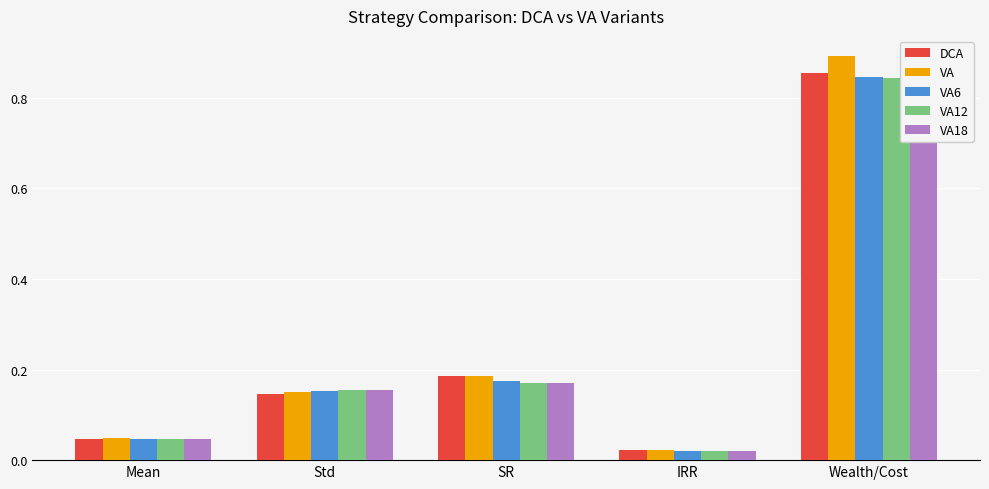

Rank the series by their maximum value, from highest to lowest.

VA, DCA, VA6, VA12, VA18